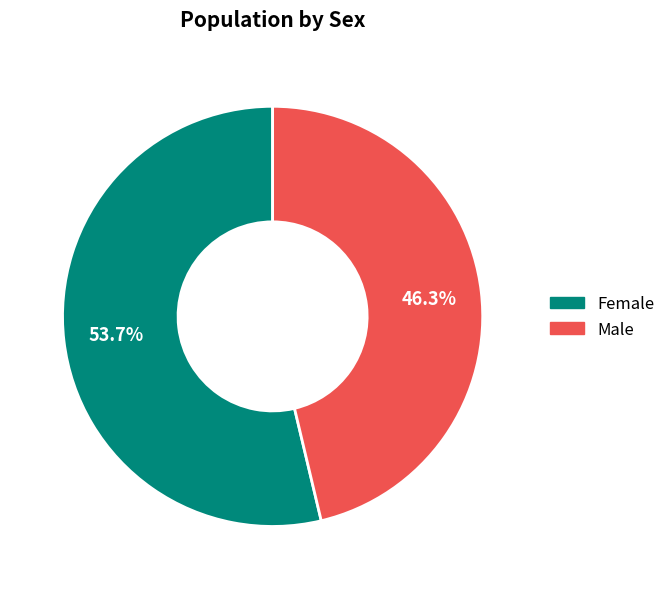

To the nearest percent, what is the average slice percentage?

50%